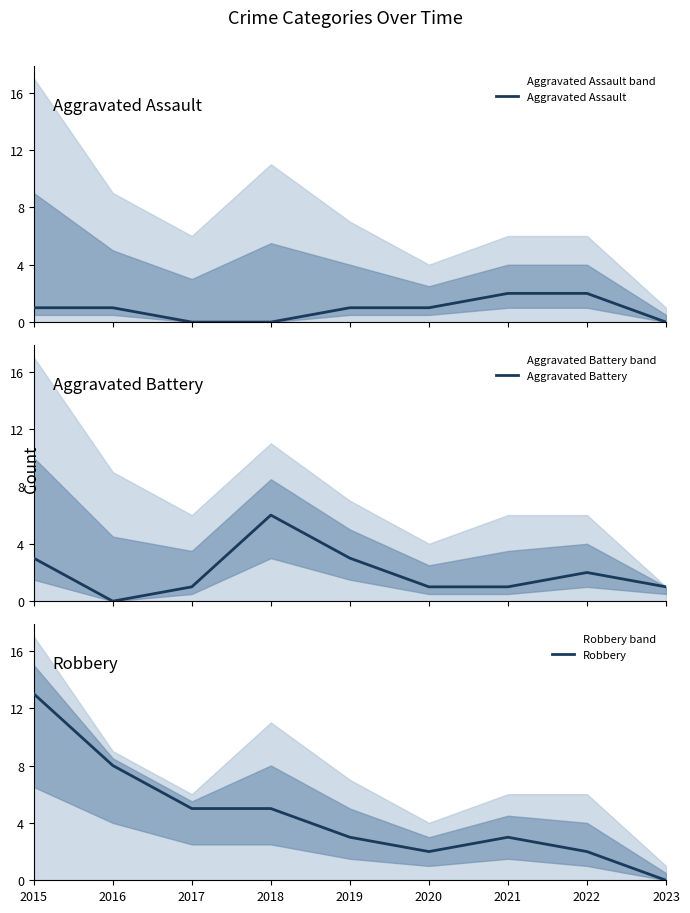

What is the difference between the maximum and minimum values in the Aggravated Battery series?

6